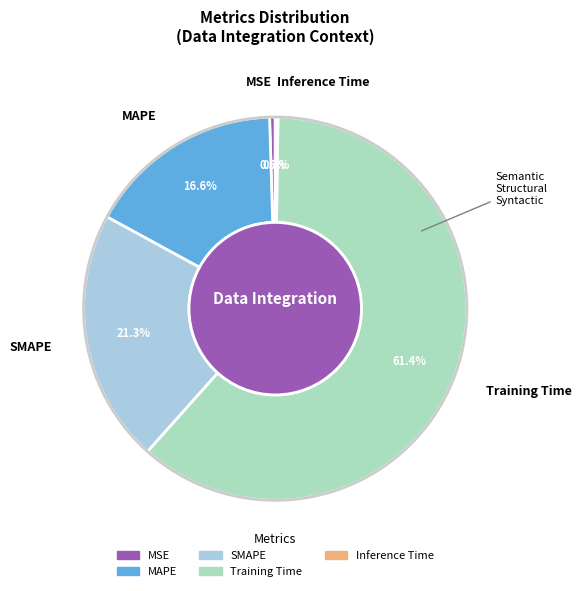

To the nearest percent, what percentage of the pie is Training Time?

61%